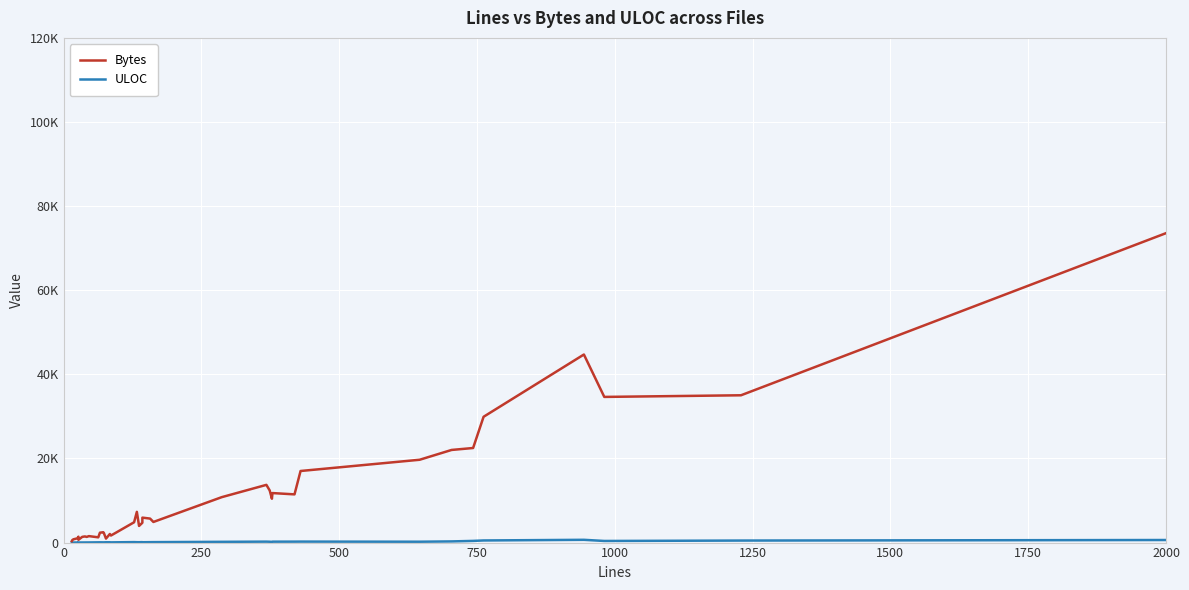

True or false: Bytes and ULOC intersect in this chart.

False